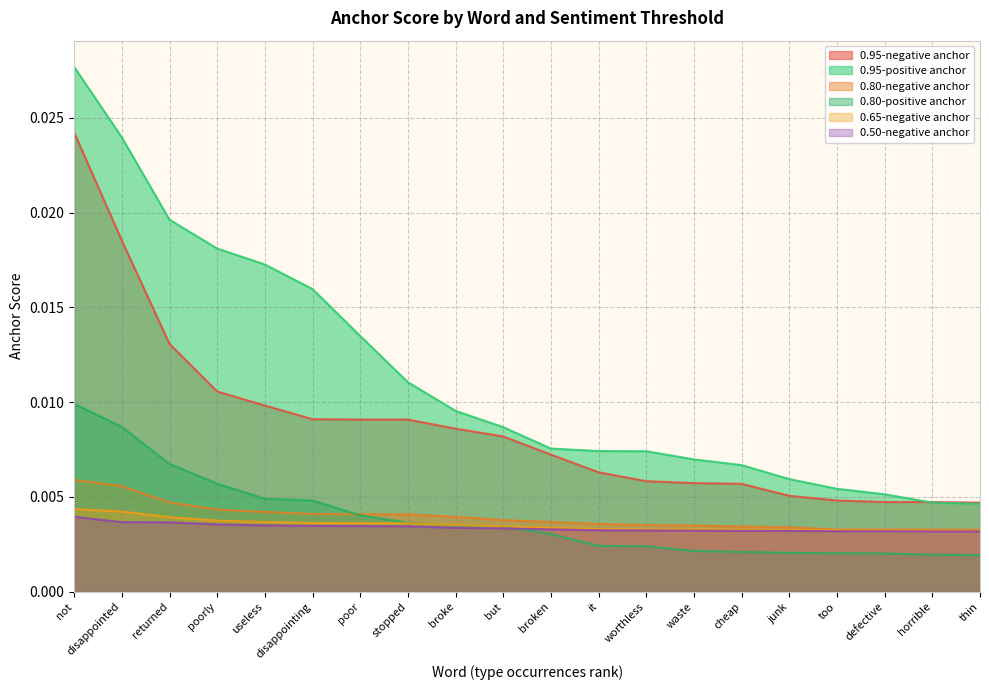

At which category is the sum across all series the highest?

not